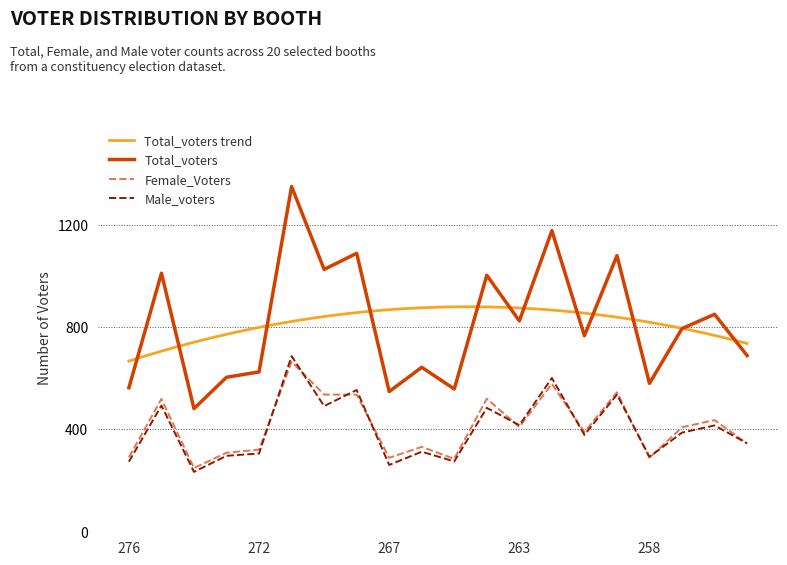

In Female_Voters, how many points are higher than both neighbors (excluding endpoints)?

7